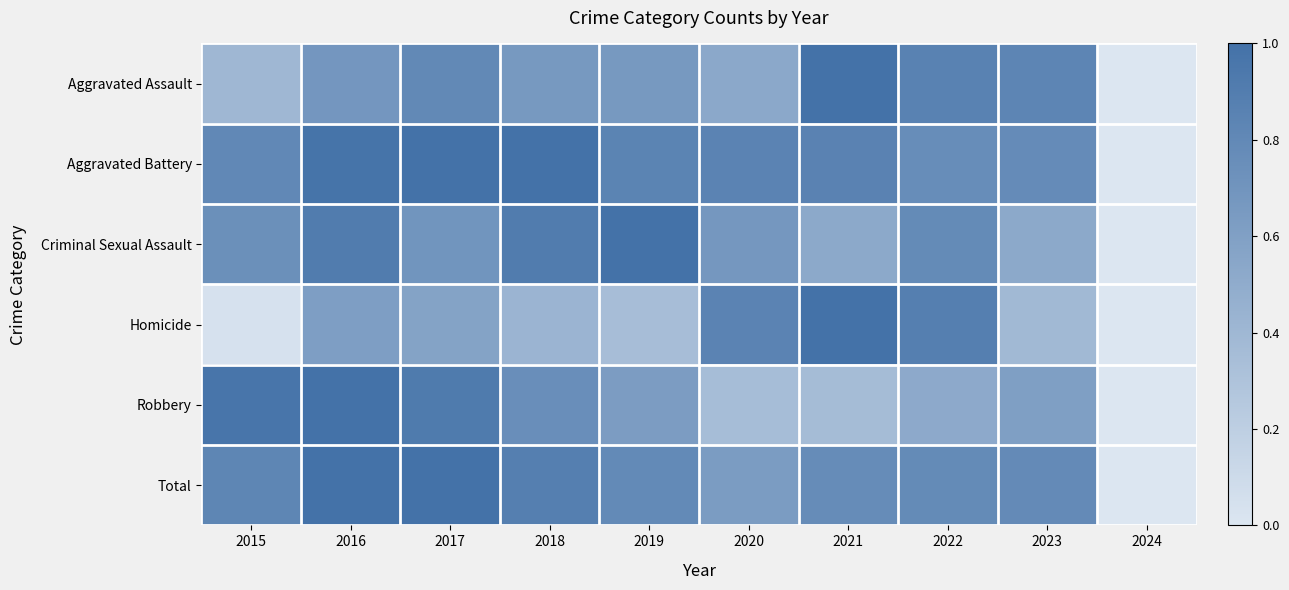

Which series has the largest total across all categories?

Aggravated Battery